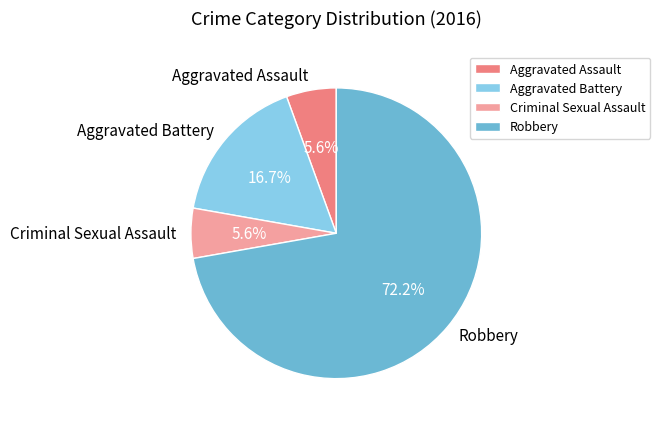

How many segments does this pie chart have?

4